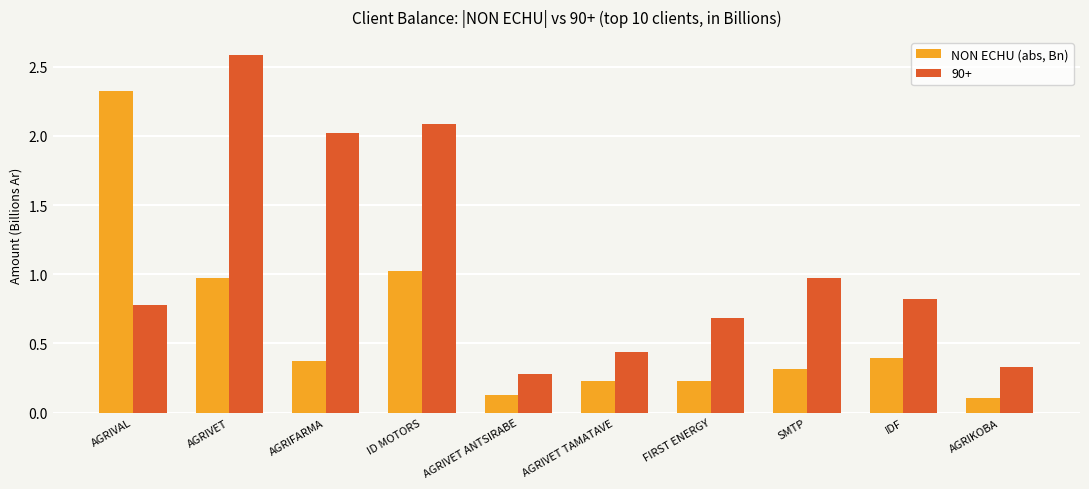

Is it true that 90+ equals 3.4 at AGRIFARMA?

False